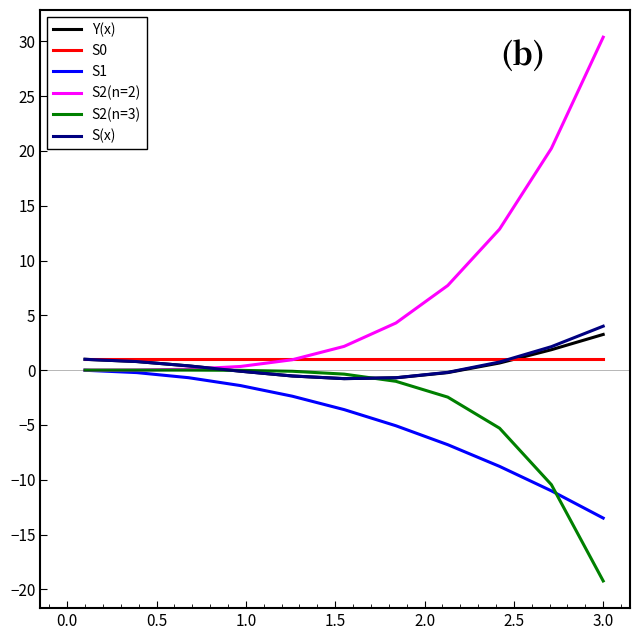

Which series has the widest spread of values?

S2(n=2)